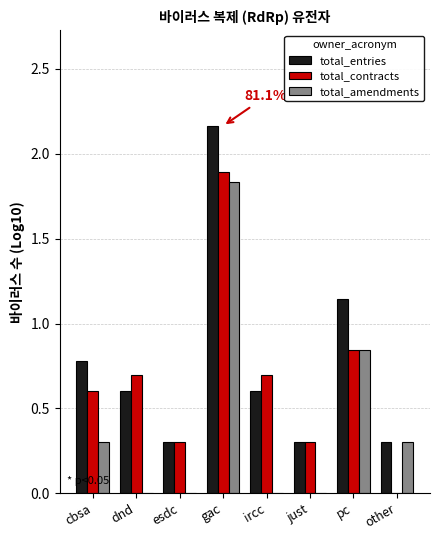

The total_amendments series shows 0.5 at gac. True or false?

False